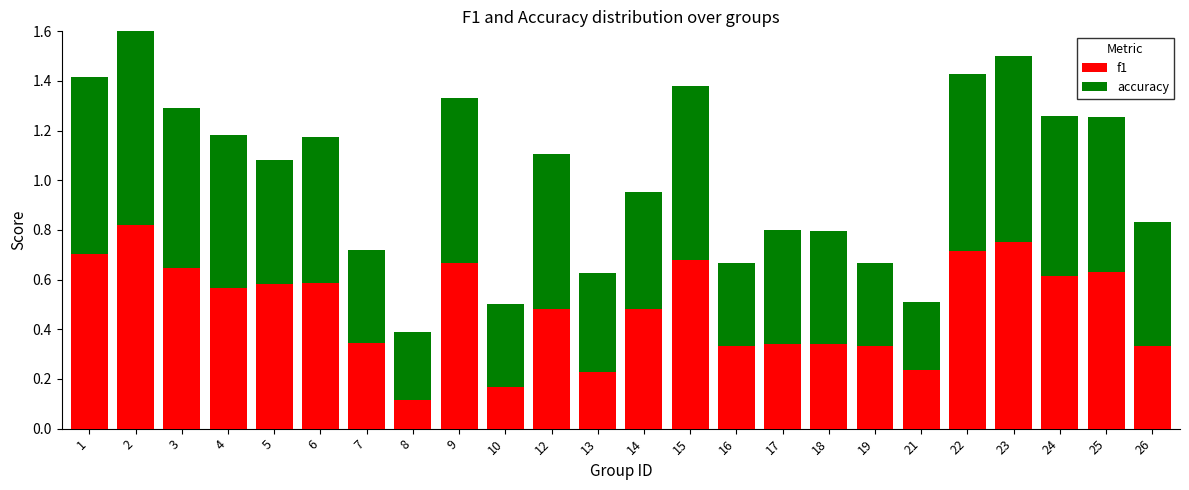

Which series changed the most between 4 and 18?

f1